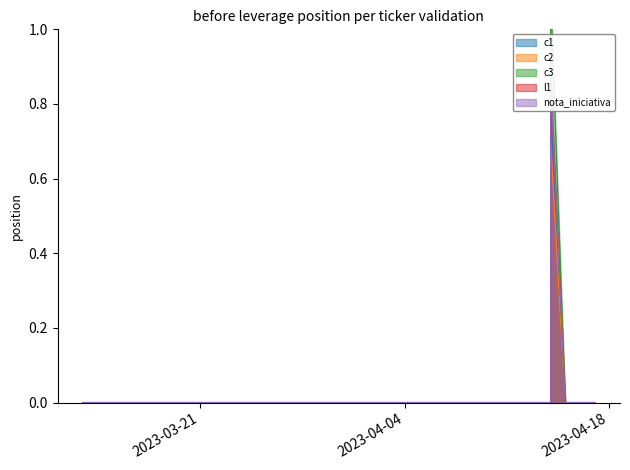

What are all the series names shown in the legend?

c1, c2, c3, l1, nota_iniciativa